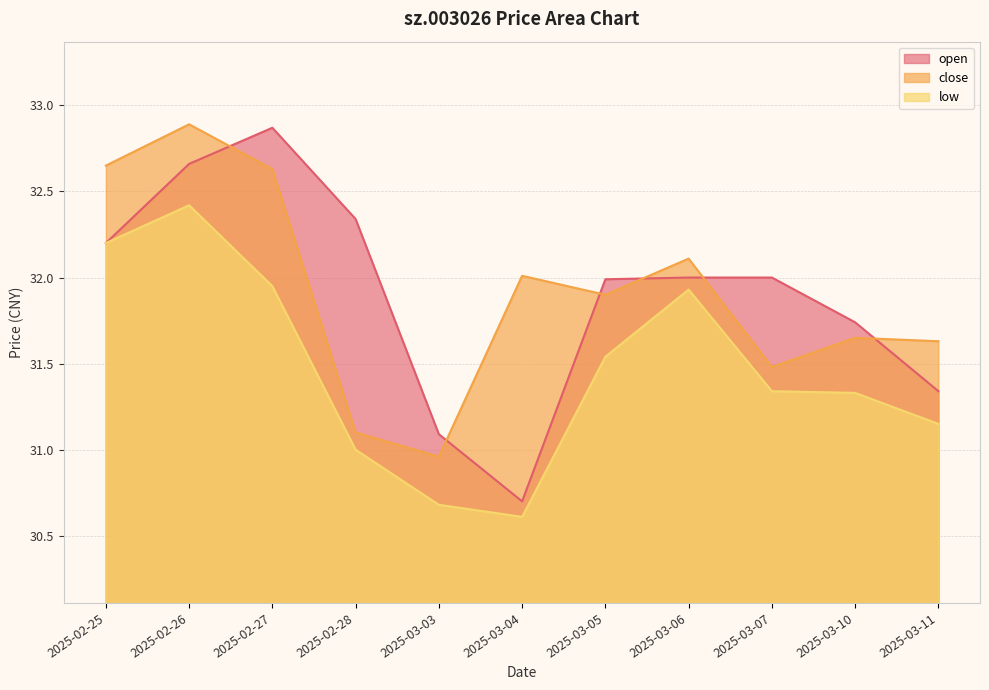

Reading left to right, extract all data points from this chart.

open: 32.2	32.7	32.9	32.3	31.1	30.7	32.0	32.0	32.0	31.7	31.3
close: 32.6	32.9	32.6	31.1	31.0	32.0	31.9	32.1	31.5	31.6	31.6
low: 32.2	32.4	31.9	31.0	30.7	30.6	31.5	31.9	31.3	31.3	31.1